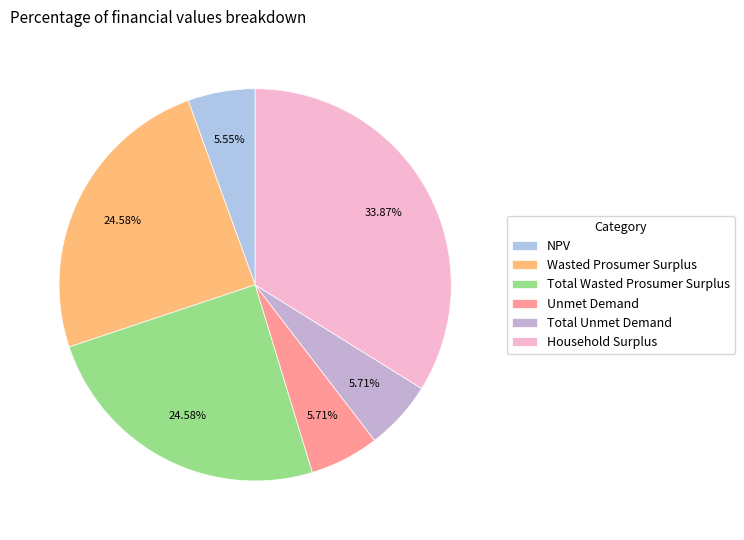

Which category has the smallest portion of the pie?

NPV